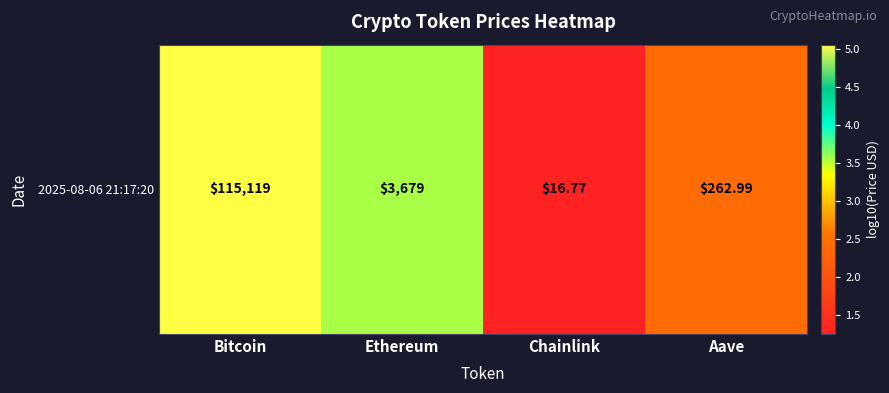

List the labels in order of value, largest first.

Bitcoin, Ethereum, Aave, Chainlink